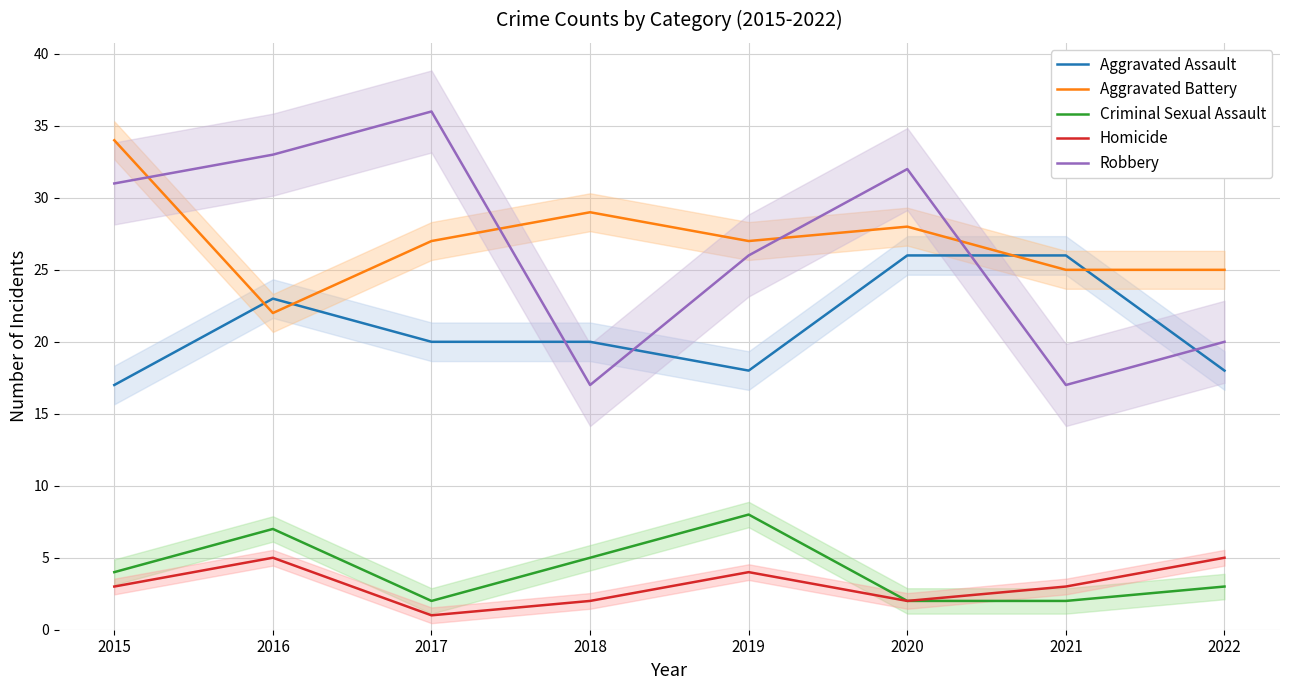

What are all the series names shown in the legend?

Aggravated Assault, Aggravated Battery, Criminal Sexual Assault, Homicide, Robbery